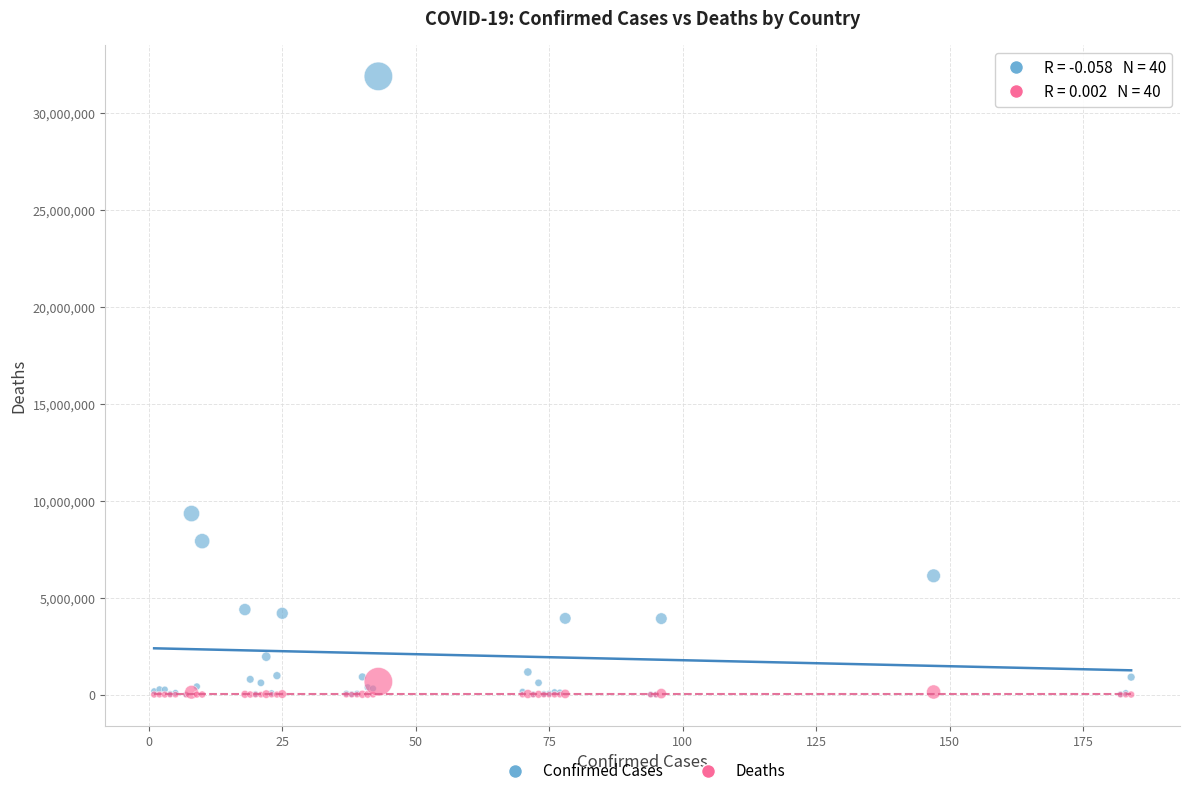

In the Confirmed Cases series, what Y value is closest to 15949078?

9341492